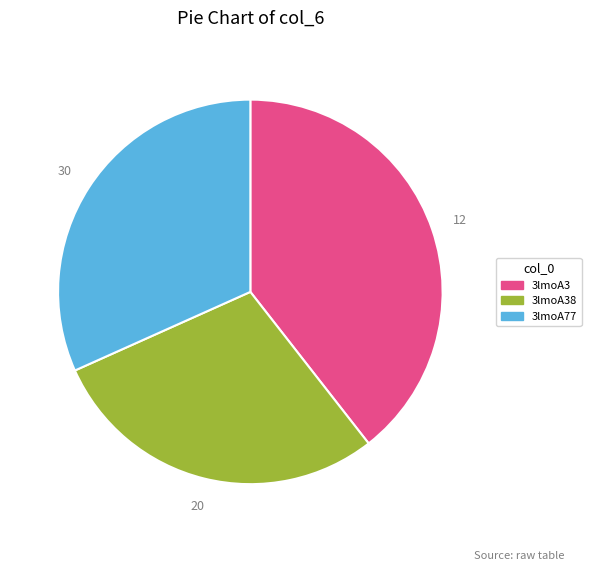

Which category has the smallest portion of the pie?

3lmoA38